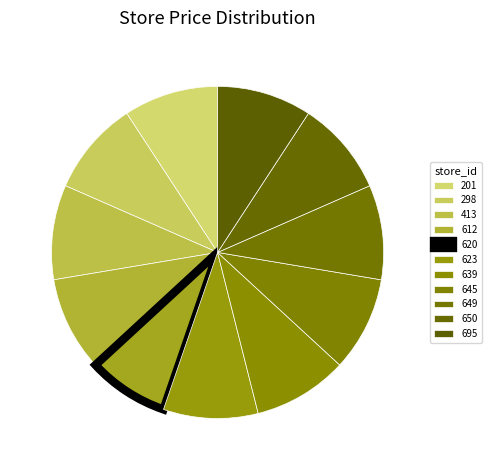

To the nearest percent, what portion does 650 represent?

9%